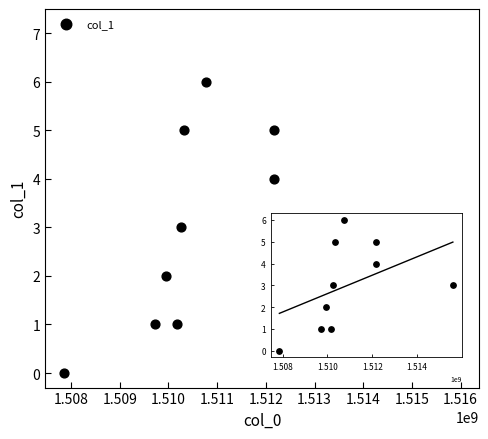

What is the average Y value?

3